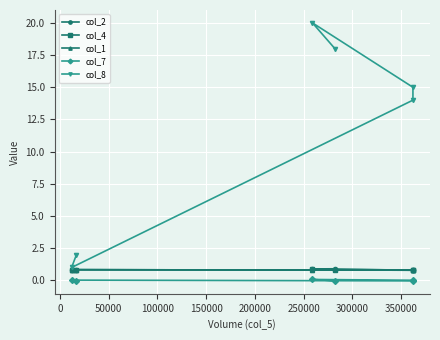

Is it true that col_8 equals 3.3 at −50000?

False